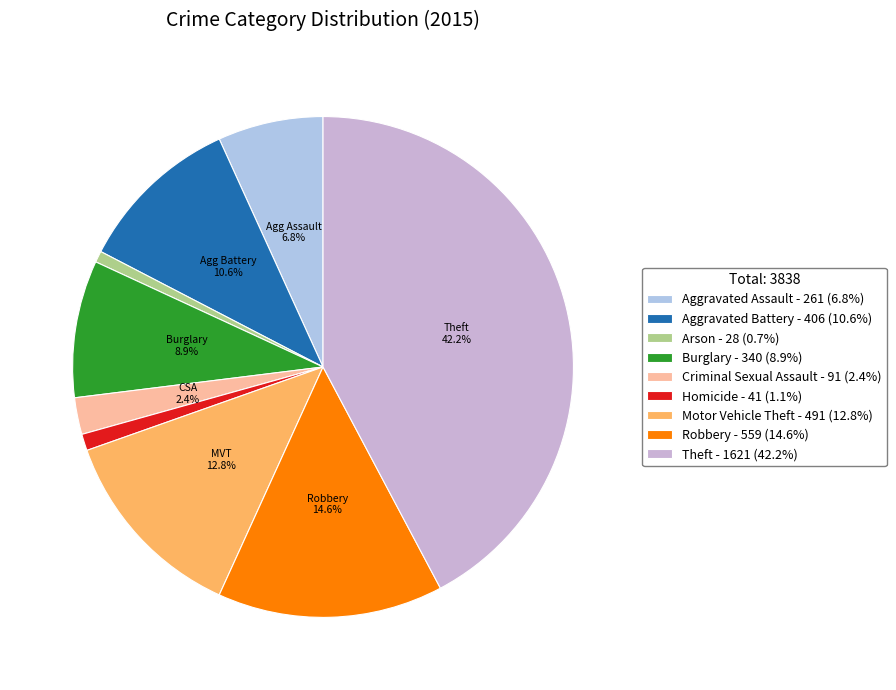

Does Theft account for over 50% of the chart?

No